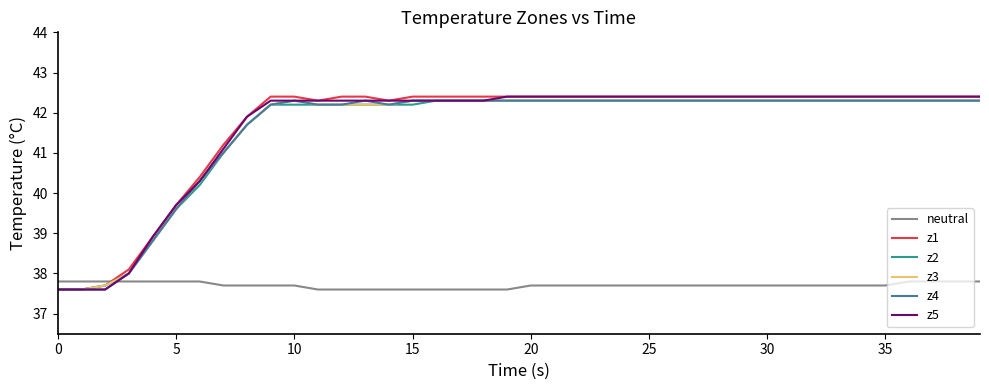

Reading left to right, list all the values displayed in this chart.

neutral: 37.8	37.8	37.8	37.8	37.8	37.8	37.8	37.7	37.7	37.7	37.7	37.6	37.6	37.6	37.6	37.6	37.6	37.6	37.6	37.6	37.7	37.7	37.7	37.7	37.7	37.7	37.7	37.7	37.7	37.7	37.7	37.7	37.7	37.7	37.7	37.7	37.8	37.8	37.8	37.8
z1: 37.6	37.6	37.7	38.1	38.9	39.7	40.4	41.2	41.9	42.4	42.4	42.3	42.4	42.4	42.3	42.4	42.4	42.4	42.4	42.4	42.4	42.4	42.4	42.4	42.4	42.4	42.4	42.4	42.4	42.4	42.4	42.4	42.4	42.4	42.4	42.4	42.4	42.4	42.4	42.4
z2: 37.6	37.6	37.7	38.0	38.8	39.6	40.2	41.0	41.7	42.2	42.2	42.2	42.2	42.2	42.2	42.2	42.3	42.3	42.3	42.3	42.3	42.3	42.3	42.3	42.3	42.3	42.3	42.3	42.3	42.3	42.3	42.3	42.3	42.3	42.3	42.3	42.3	42.3	42.3	42.3
z3: 37.6	37.6	37.7	38.0	38.8	39.6	40.3	41.0	41.7	42.2	42.3	42.2	42.2	42.2	42.2	42.3	42.3	42.3	42.3	42.3	42.3	42.3	42.3	42.3	42.3	42.3	42.3	42.3	42.3	42.3	42.3	42.3	42.3	42.3	42.3	42.3	42.3	42.3	42.3	42.3
z4: 37.6	37.6	37.6	38.0	38.8	39.6	40.3	41.0	41.7	42.2	42.3	42.2	42.2	42.3	42.2	42.3	42.3	42.3	42.3	42.3	42.3	42.3	42.3	42.3	42.3	42.3	42.3	42.3	42.3	42.3	42.3	42.3	42.3	42.3	42.3	42.3	42.3	42.3	42.3	42.3
z5: 37.6	37.6	37.6	38.0	38.9	39.7	40.3	41.1	41.9	42.3	42.3	42.3	42.3	42.3	42.3	42.3	42.3	42.3	42.3	42.4	42.4	42.4	42.4	42.4	42.4	42.4	42.4	42.4	42.4	42.4	42.4	42.4	42.4	42.4	42.4	42.4	42.4	42.4	42.4	42.4